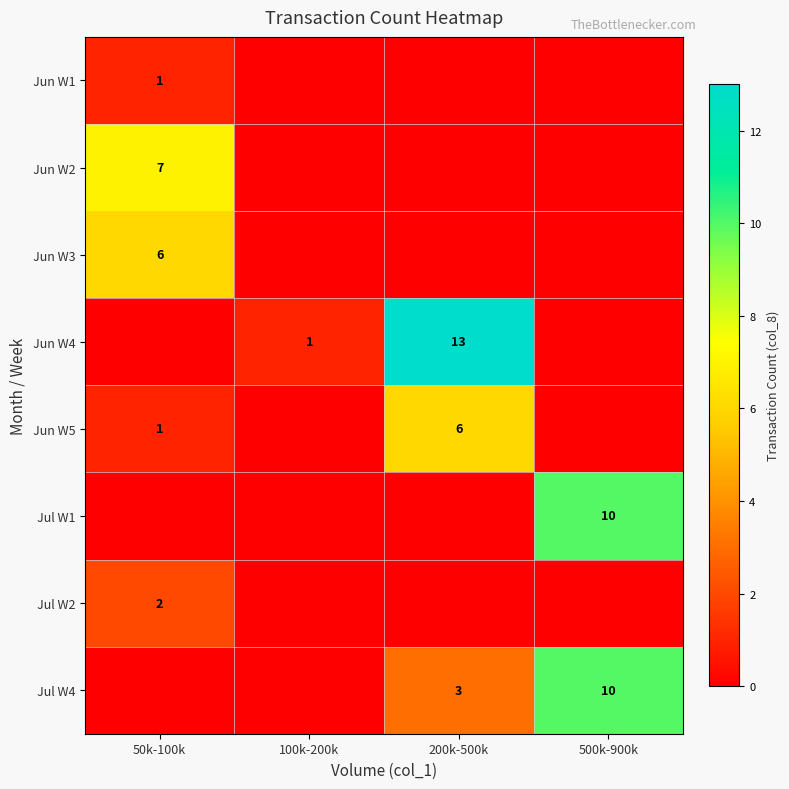

Count the number of categories in the chart.

4